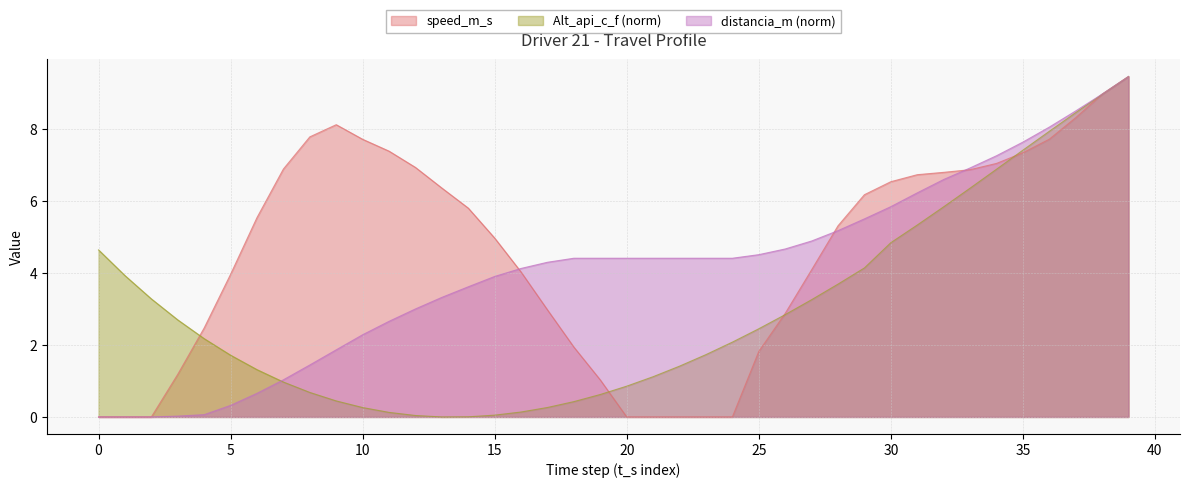

Read the distancia_m value at 26.

4.7